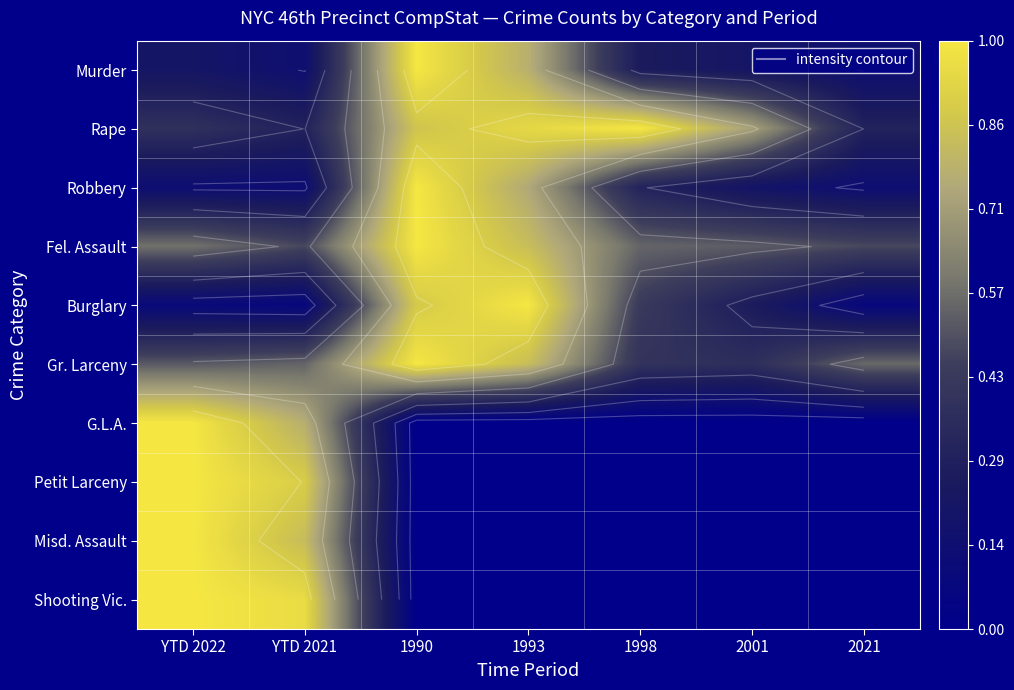

True or false: Shooting Vic. has a value of 0.4 at YTD 2021.

False